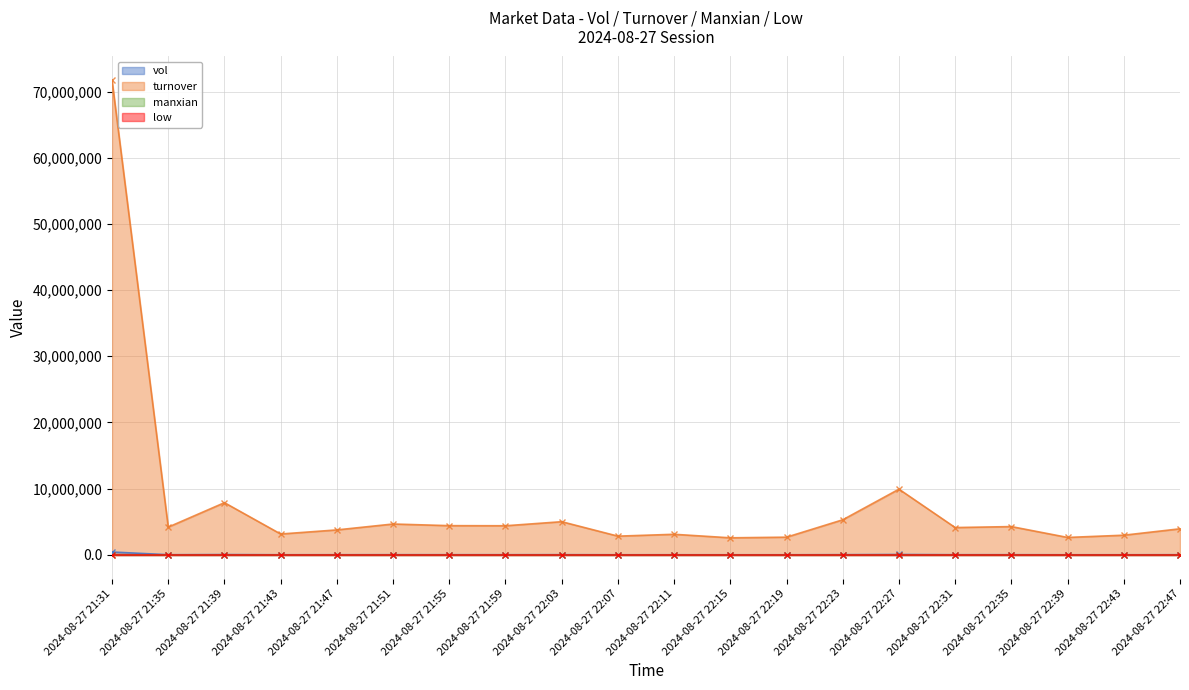

Is the value of turnover at 2024-08-27 22:19 greater than the value of low at 2024-08-27 22:03?

Yes